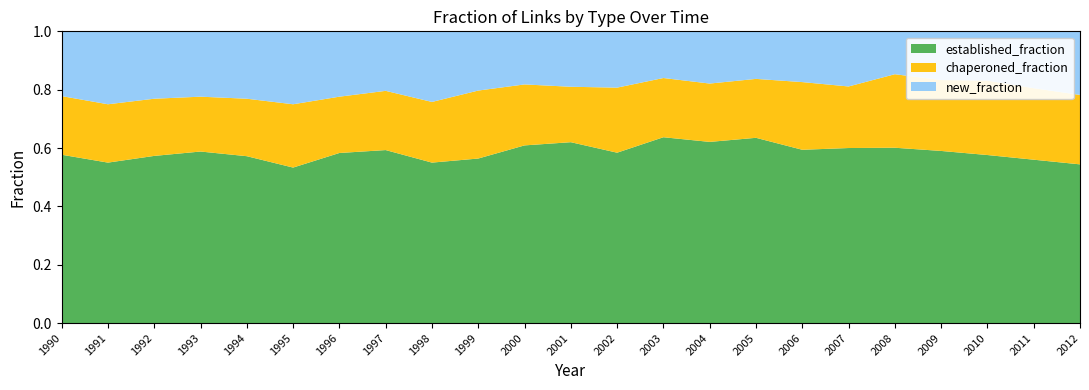

Reading right to left, transcribe all the data shown in this chart.

established_fraction: 0.5	0.6	0.6	0.6	0.6	0.6	0.6	0.6	0.6	0.6	0.6	0.6	0.6	0.6	0.6	0.6	0.6	0.5	0.6	0.6	0.6	0.6	0.6
chaperoned_fraction: 0.2	0.2	0.3	0.2	0.3	0.2	0.2	0.2	0.2	0.2	0.2	0.2	0.2	0.2	0.2	0.2	0.2	0.2	0.2	0.2	0.2	0.2	0.2
new_fraction: 0.2	0.2	0.2	0.2	0.1	0.2	0.2	0.2	0.2	0.2	0.2	0.2	0.2	0.2	0.2	0.2	0.2	0.2	0.2	0.2	0.2	0.2	0.2